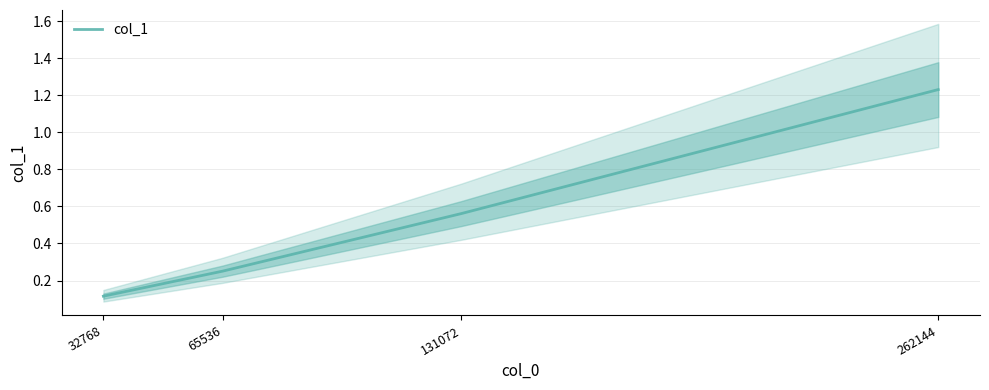

Rank the categories by value from highest to lowest.

262144, 131072, 65536, 32768